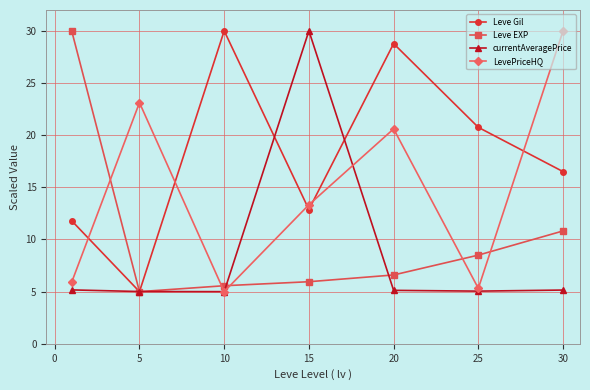

In Leve Gil, how many points are lower than both neighbors (excluding endpoints)?

2